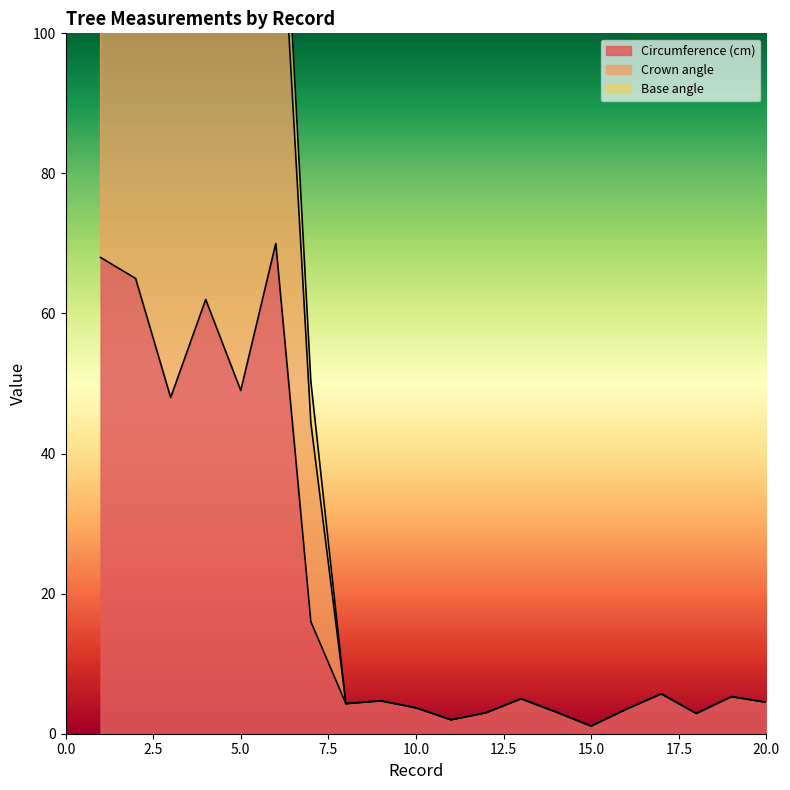

What is the difference between the maximum and minimum values in the Crown angle series?

143.3